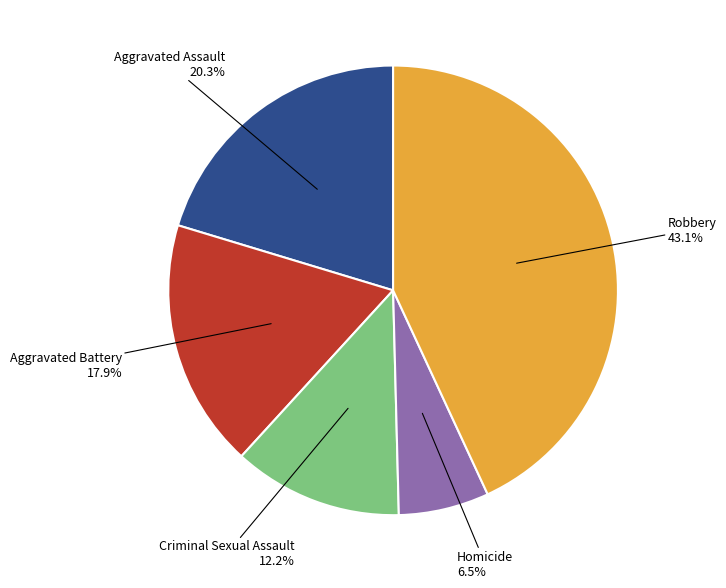

Is there any slice that represents more than half of the pie?

No